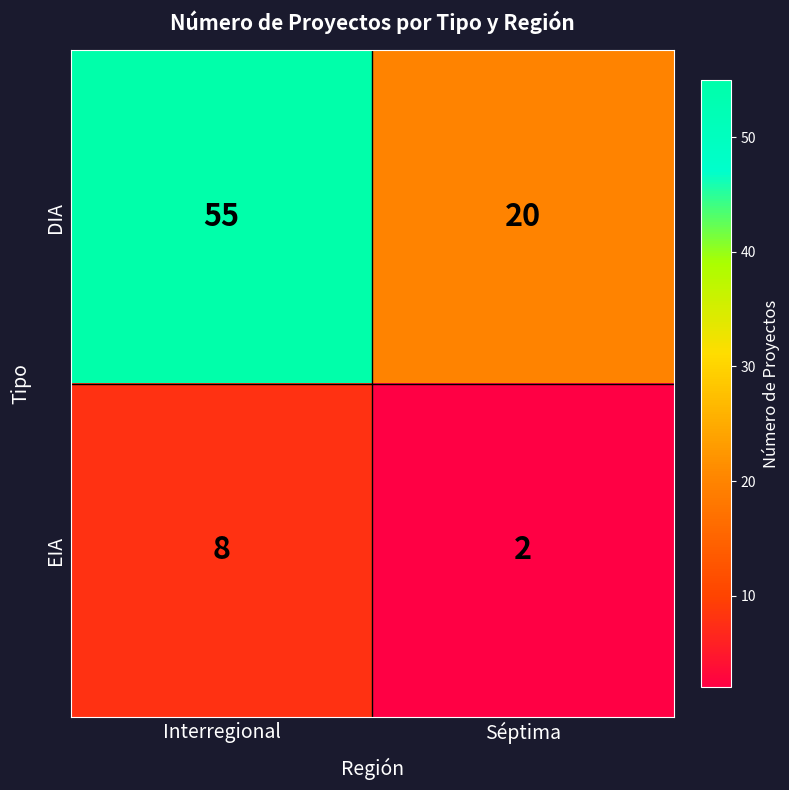

How many distinct data groups are displayed?

2